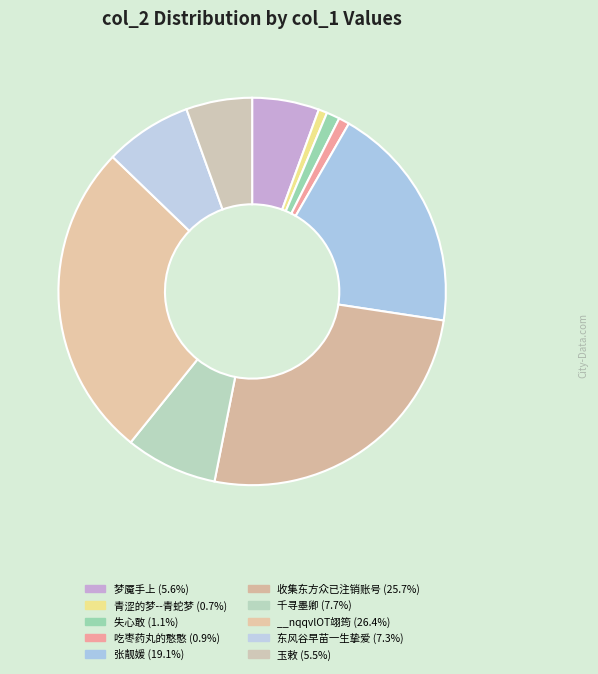

True or false: 梦魇手上 accounts for 20% of the total.

False